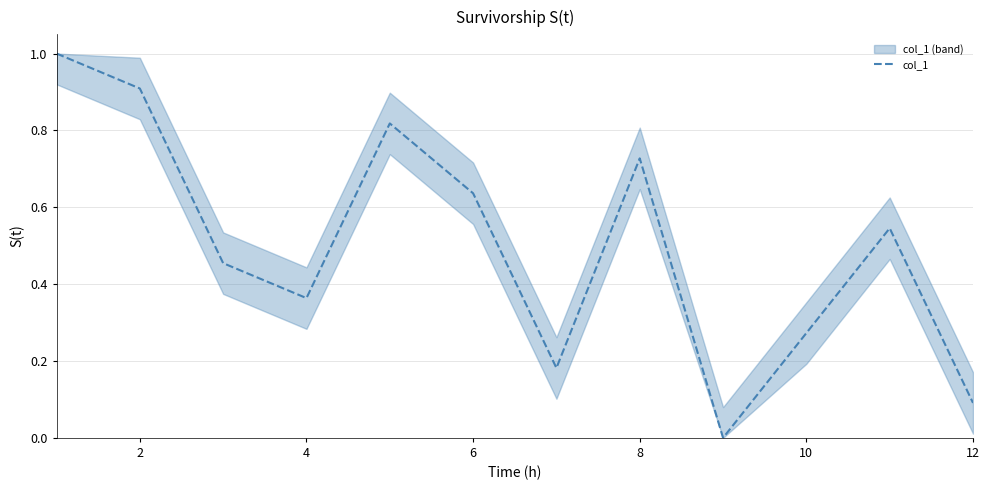

What is the highest value of the col_1 series?

1.0